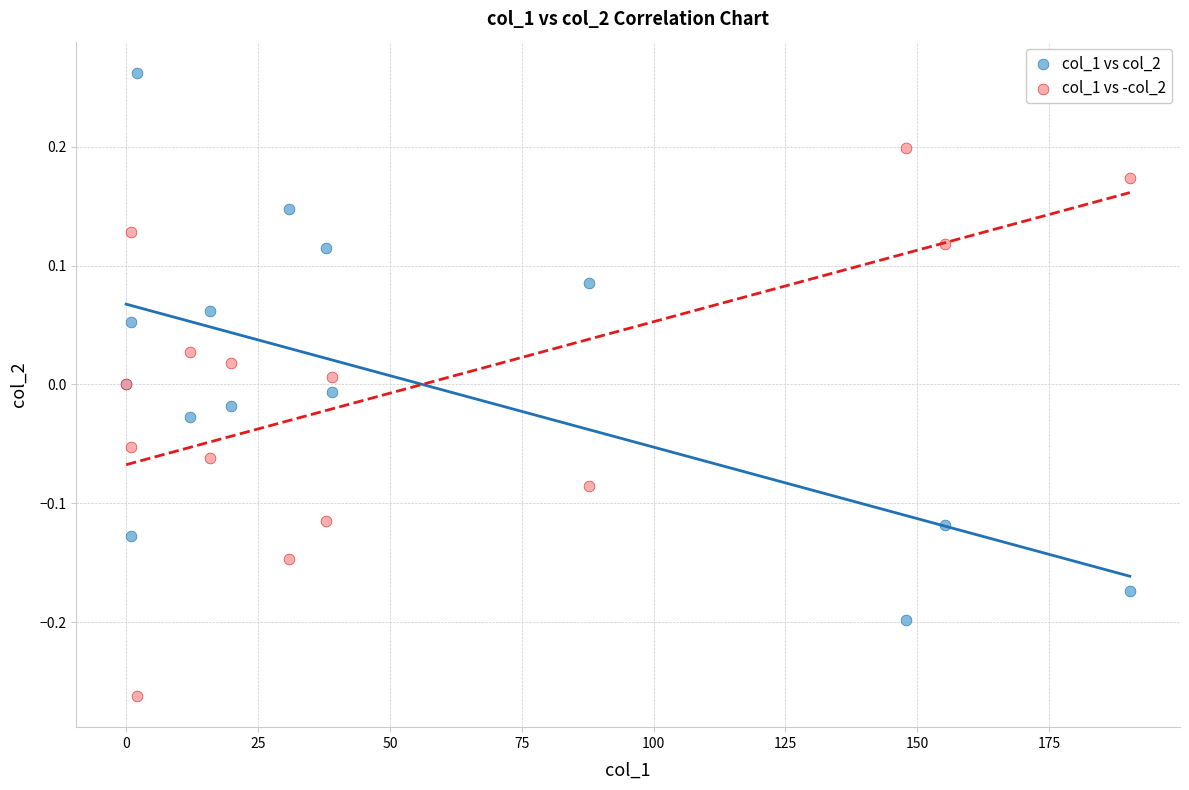

Which series reaches the maximum Y coordinate?

col_1 vs col_2